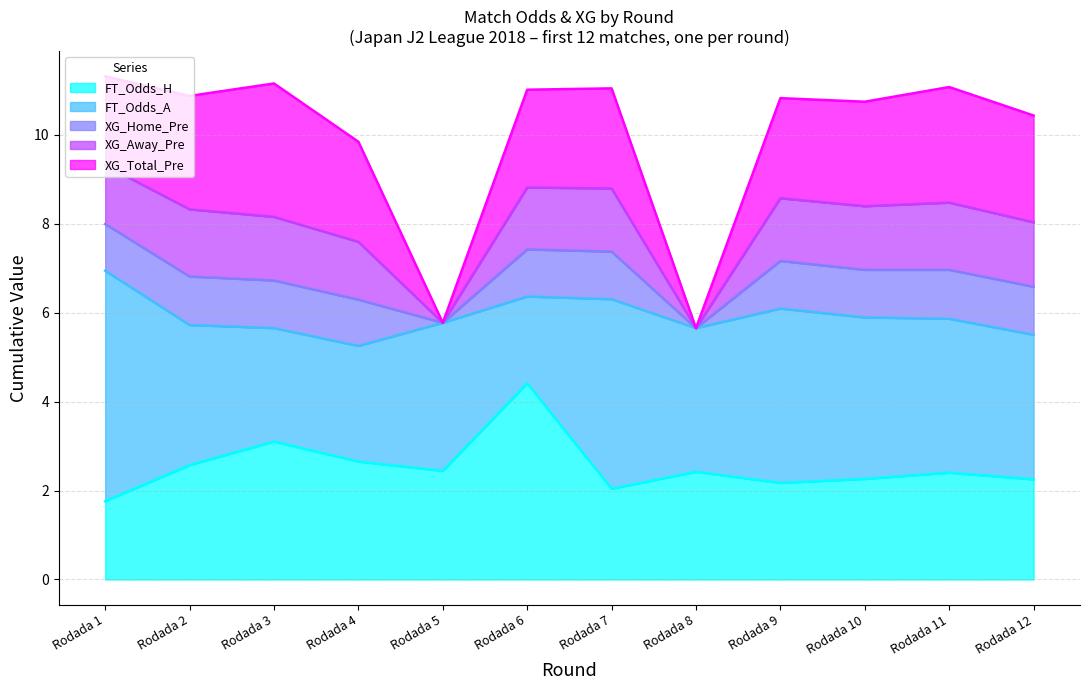

At Rodada 10, list the series in order from smallest to largest.

XG_Home_Pre, XG_Away_Pre, FT_Odds_H, XG_Total_Pre, FT_Odds_A